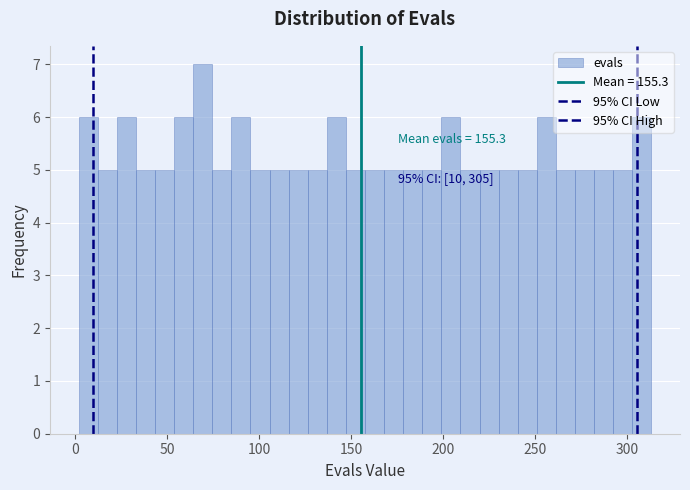

Read against the x-axis, roughly where is the centre of the tallest bar?

70